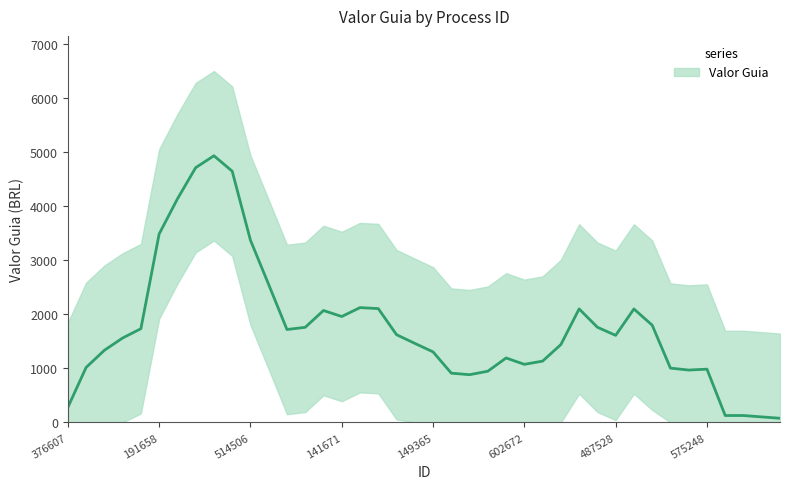

Where does the data first go above 1452?

3